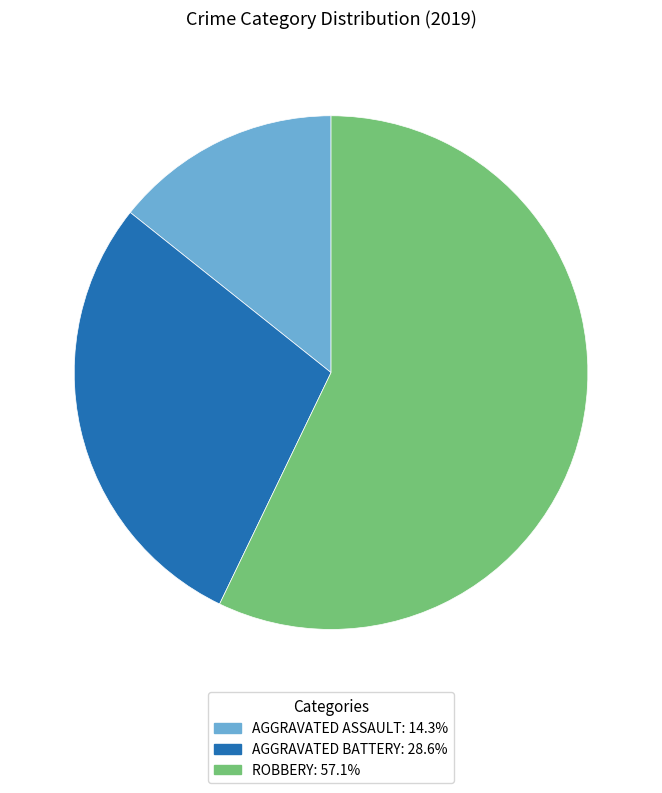

Is there any slice that represents more than half of the pie?

Yes